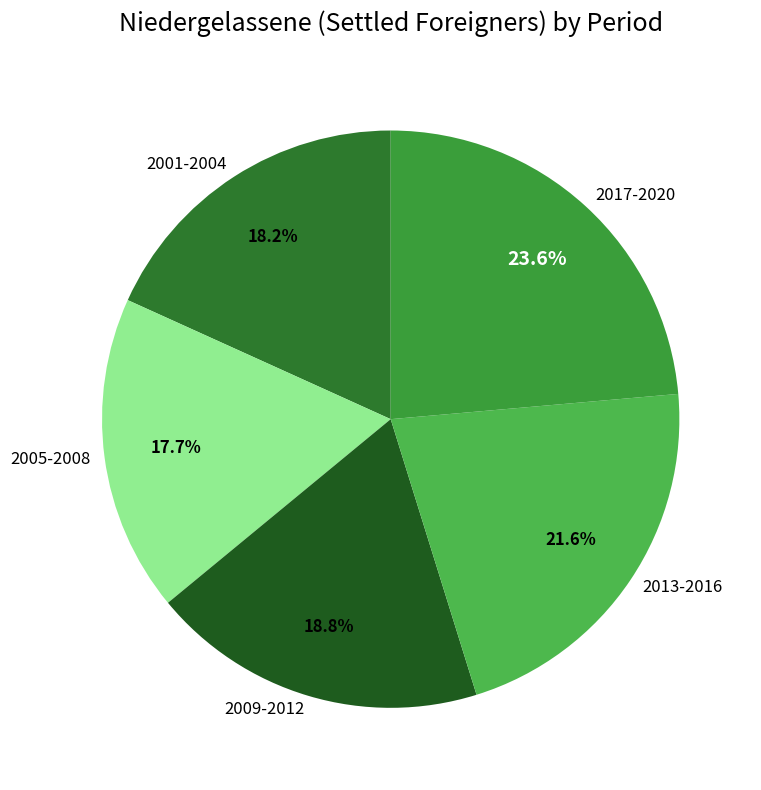

How many slices are in this pie chart?

5